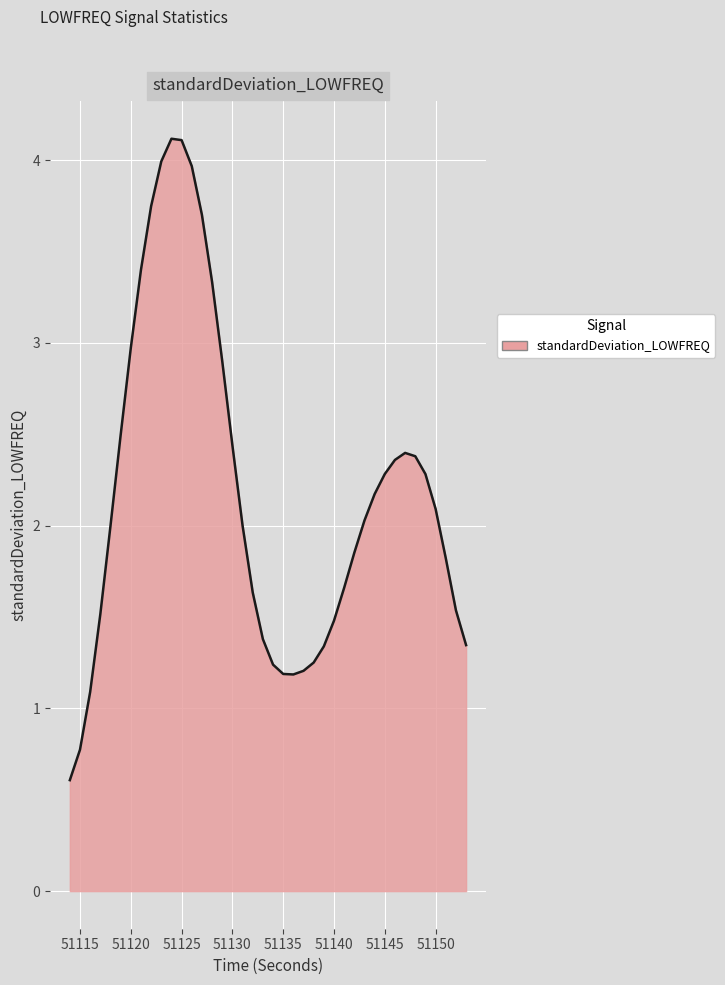

What is the smallest value displayed?

0.6